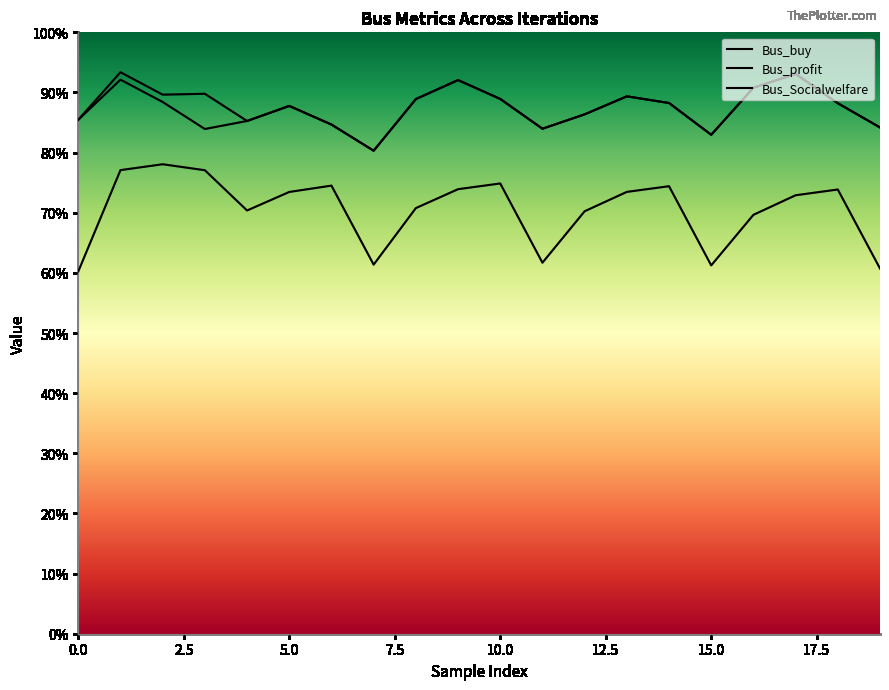

List the labels in order of Bus_Socialwelfare value, largest first.

2, 1, 3, 10, 6, 14, 9, 18, 13, 5, 17, 8, 4, 12, 16, 11, 7, 15, 19, 0